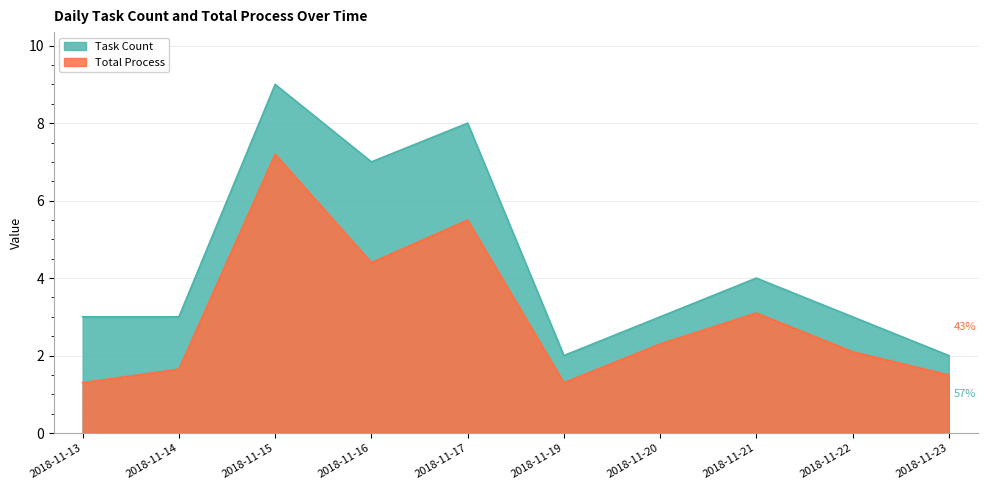

What are all the series names shown in the legend?

Task Count, Total Process